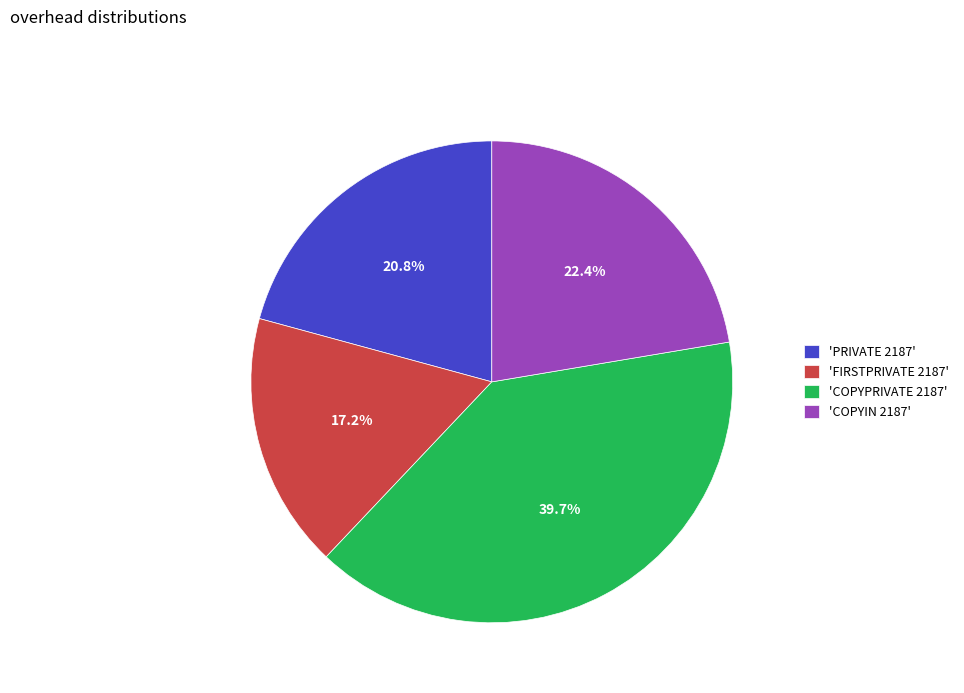

Does 'COPYIN 2187' account for over 50% of the chart?

No